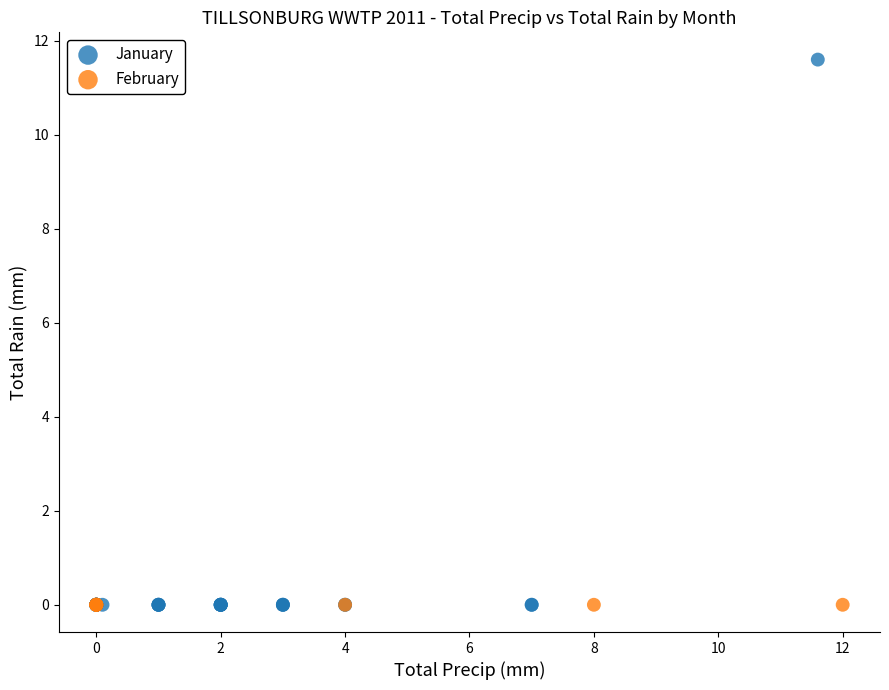

What are all the series names shown in the legend?

January, February